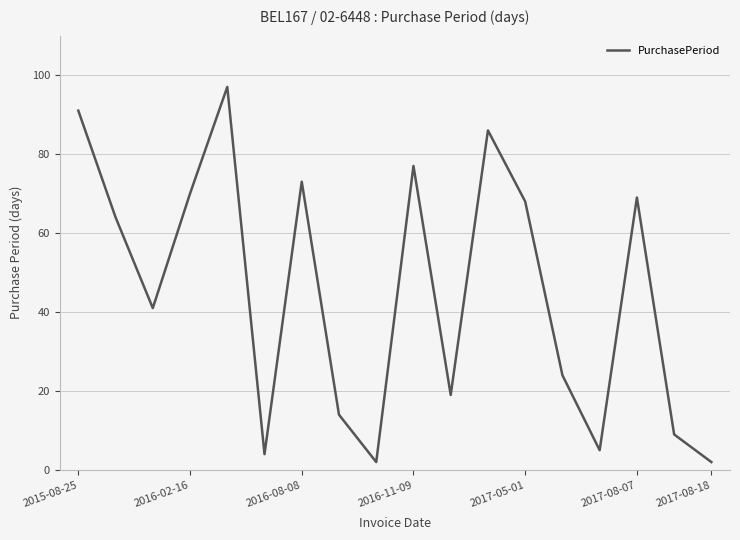

What is the difference between the maximum and minimum values?

95